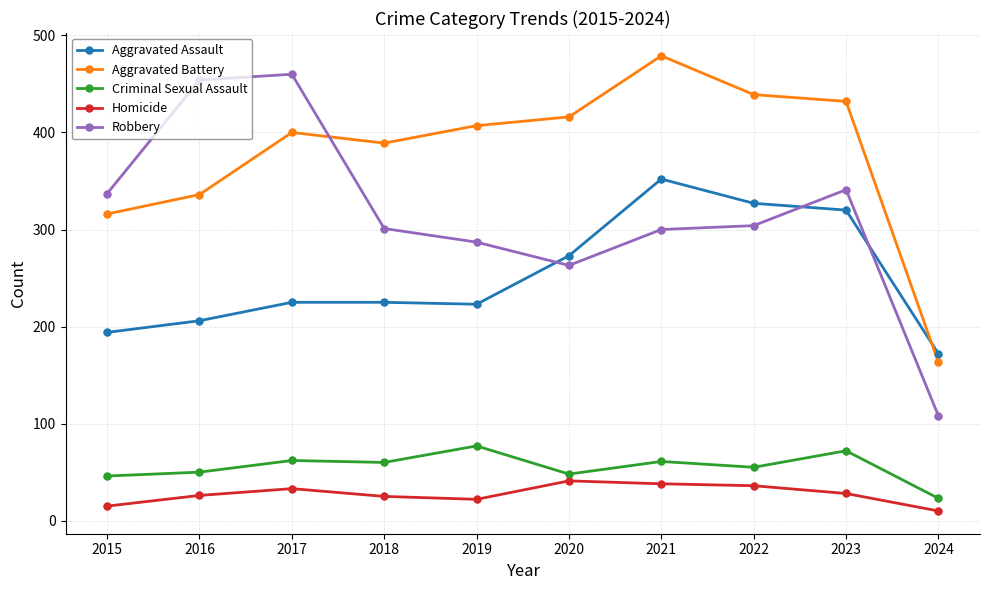

Is the value of Aggravated Assault at 2017 greater than the value of Aggravated Battery at 2022?

No